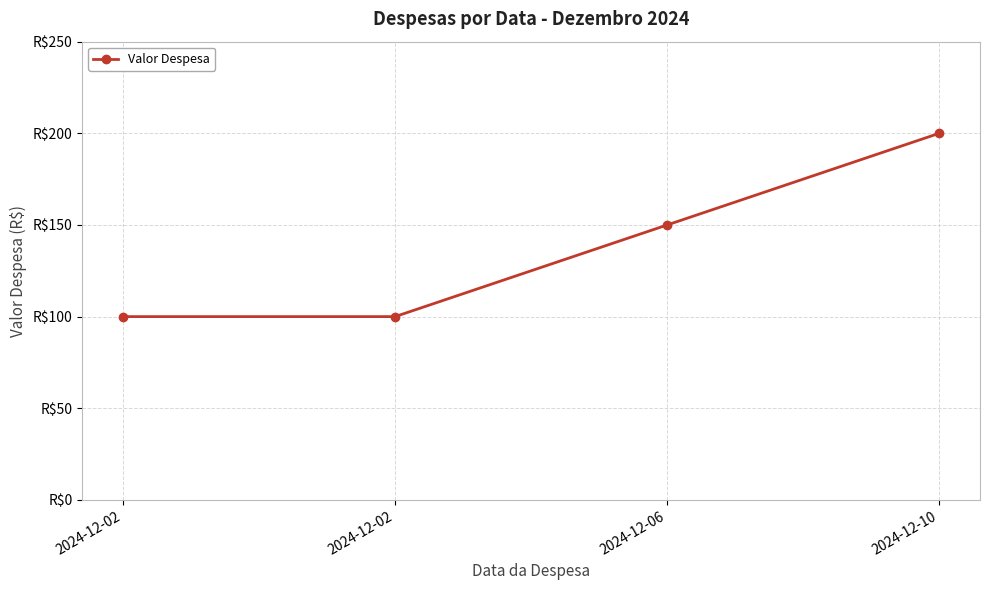

Where does the data first go above 150?

2024-12-10